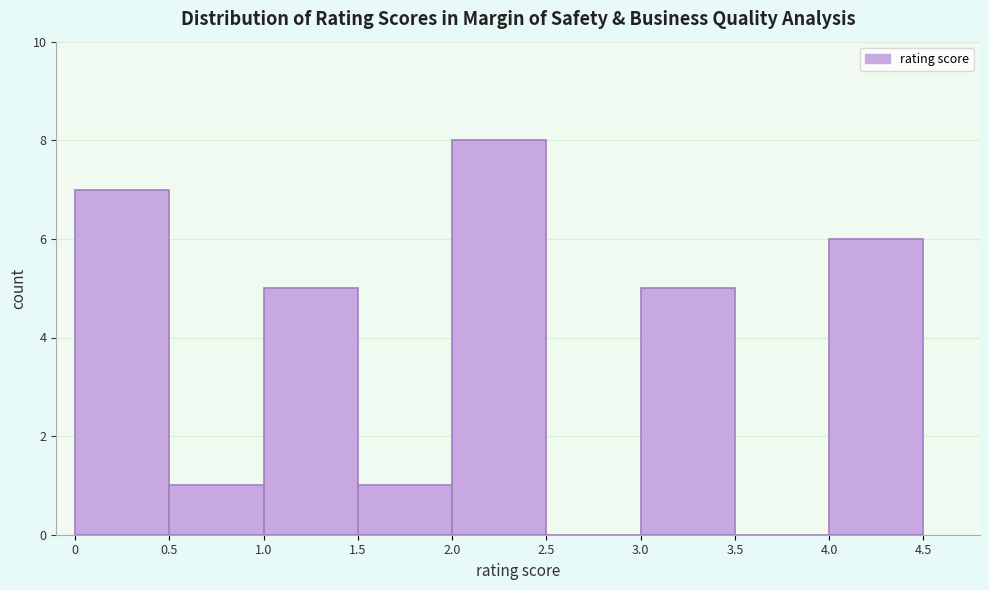

Reading left to right, list every bar in this chart as the range it spans on the x-axis followed by its height. The values are not printed on the chart, so give them approximately, as read against the axis.

0 to 0.5: 7
0.5 to 1.0: 1
1.0 to 1.5: 5
1.5 to 2.0: 1
2.0 to 2.5: 8
2.5 to 3.0: 0
3.0 to 3.5: 5
3.5 to 4.0: 0
4.0 to 4.5: 6